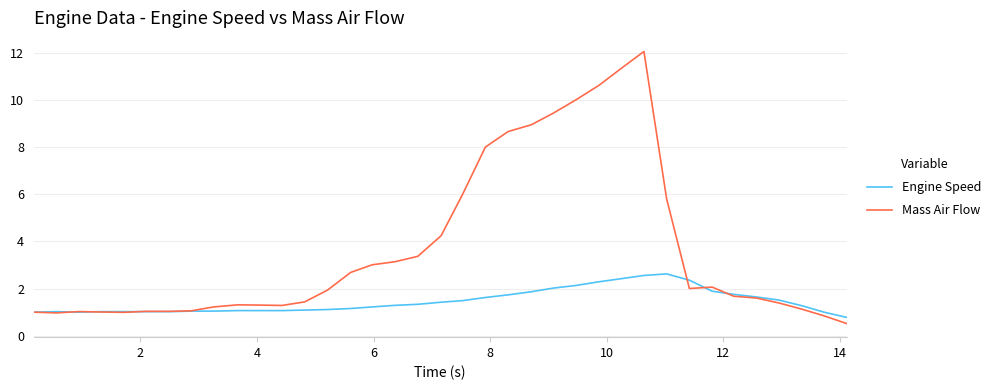

Count the number of data series in this chart.

2